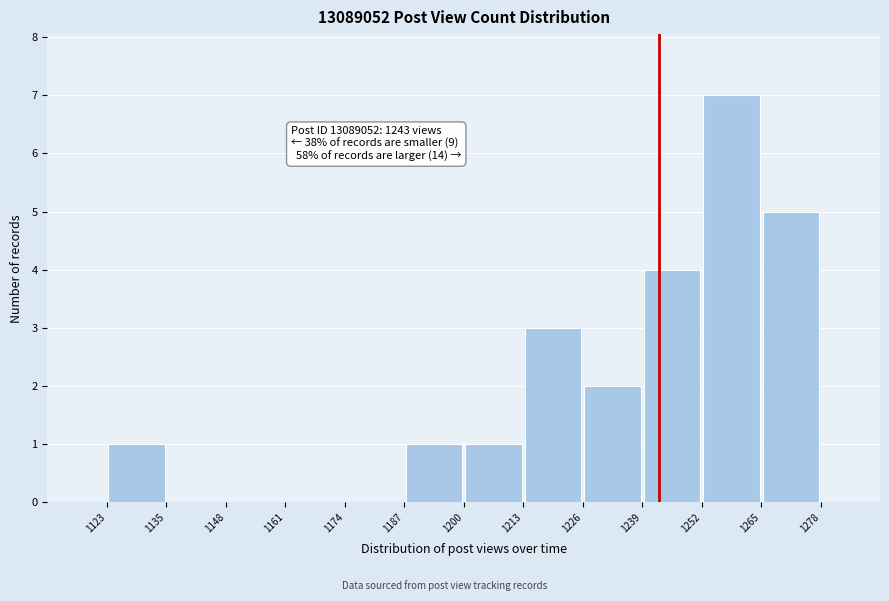

Over which range of the x-axis is the bar tallest?

1252 to 1265